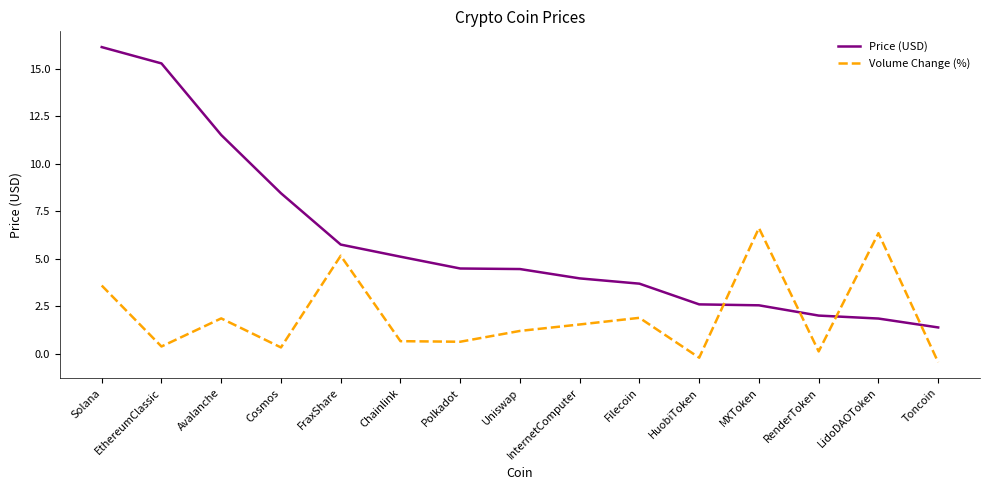

What is the difference between the Volume Change (%) values at RenderToken and Filecoin?

1.8